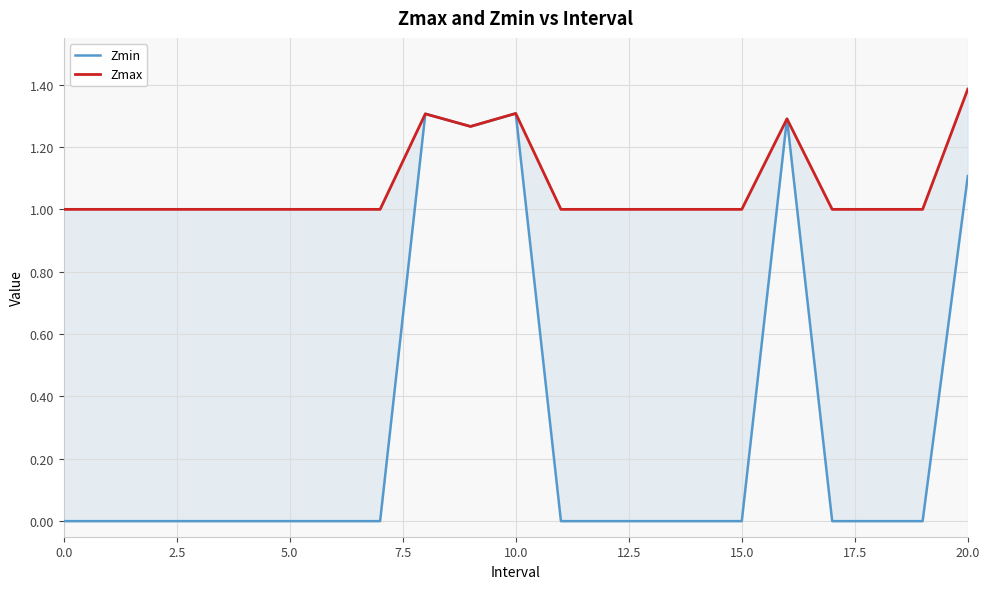

True or false: Zmin and Zmax intersect in this chart.

False